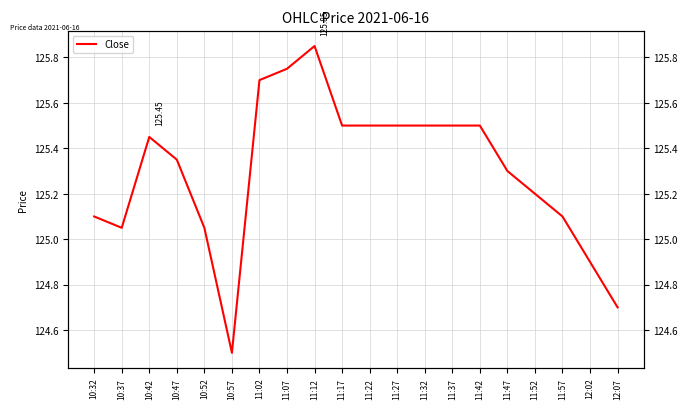

What is the label of the 6th point from the left?

10:57